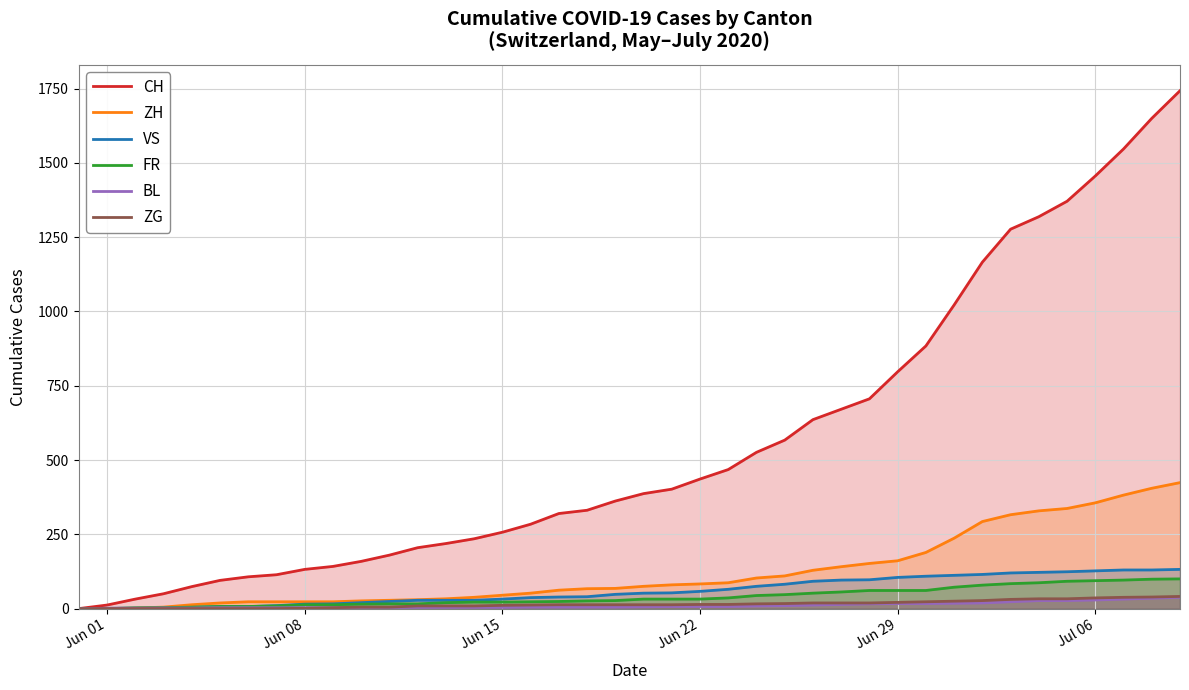

True or false: ZH and BL cross at least once.

True